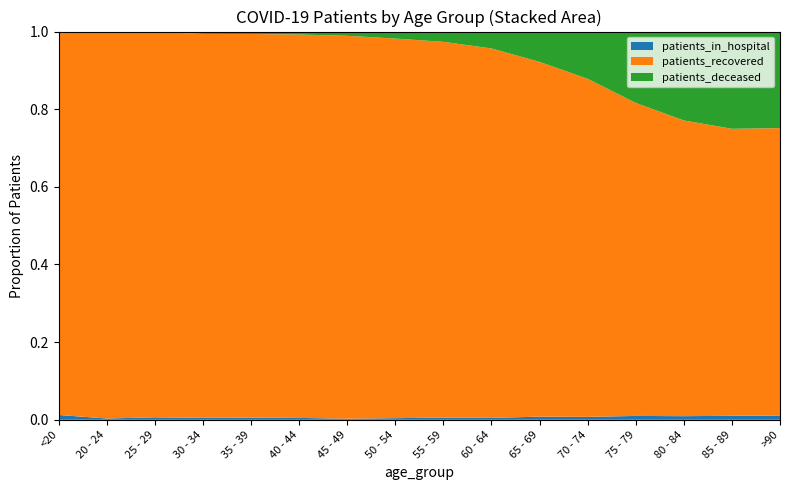

Reading left to right, list all the values displayed in this chart.

patients_in_hospital: 59	4	13	14	16	15	13	29	50	48	88	105	155	134	105	55
patients_recovered: 4677	1195	2044	2783	2830	3090	4418	6825	8446	9314	10012	12165	12597	10955	7575	3679
patients_deceased: 19	4	3	17	18	24	49	126	231	426	856	1701	2873	3293	2567	1236